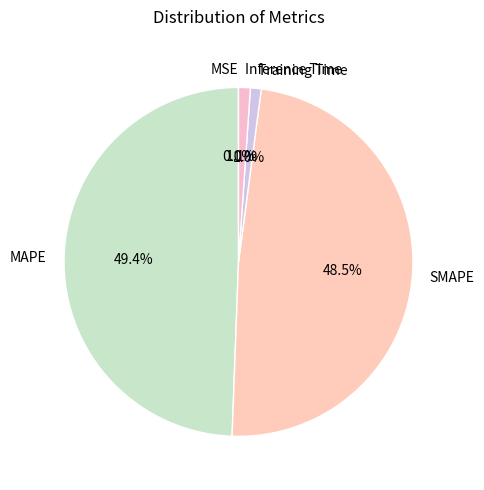

To the nearest percent, what portion does Inference Time represent?

1%